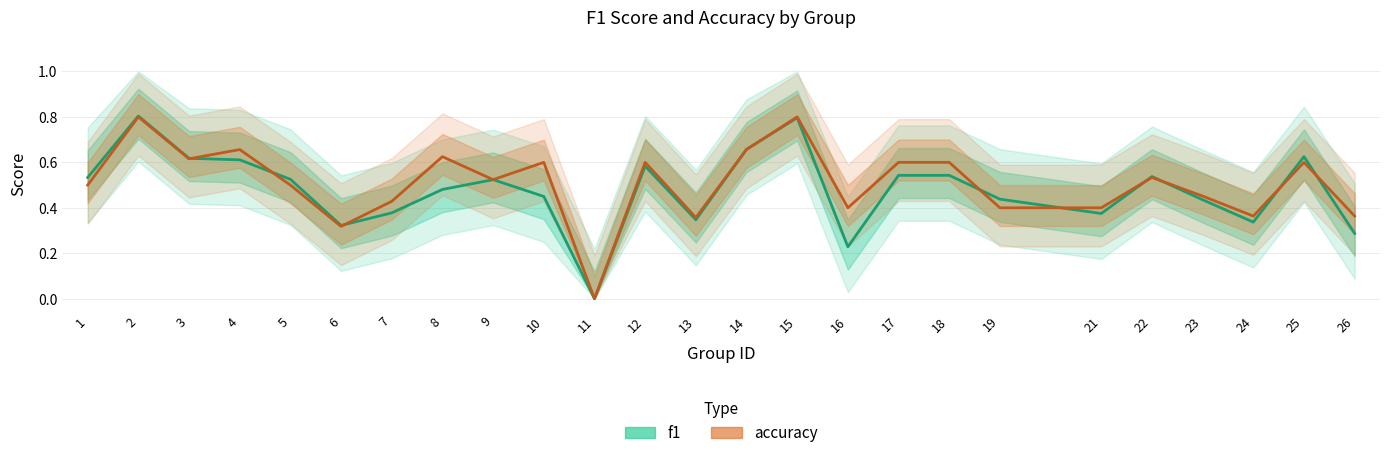

What is the sum of the f1 values at 23 and 12?

1.0